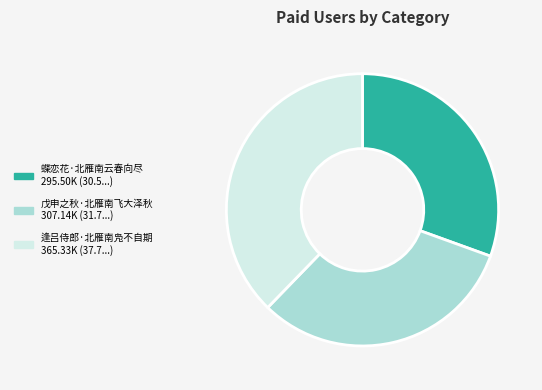

True or false: 戊申之秋·北雁南飞大泽秋 accounts for 32% of the total.

True